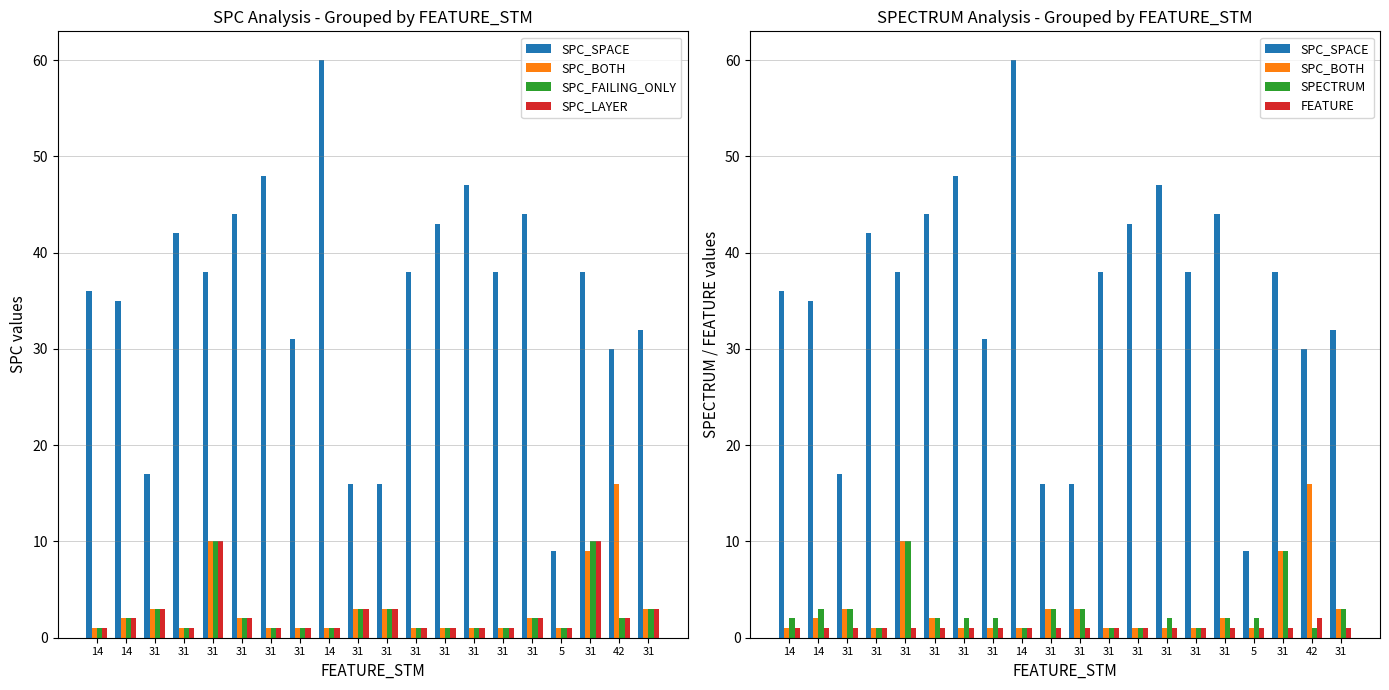

Reading right to left, list all the values displayed in this chart.

SPC_SPACE: 32	30	38	9	44	38	47	43	38	16	16	60	31	48	44	38	42	17	35	36
SPC_BOTH: 3	16	9	1	2	1	1	1	1	3	3	1	1	1	2	10	1	3	2	1
SPC_FAILING_ONLY: 3	2	10	1	2	1	1	1	1	3	3	1	1	1	2	10	1	3	2	1
SPC_LAYER: 3	2	10	1	2	1	1	1	1	3	3	1	1	1	2	10	1	3	2	1
SPECTRUM: 3	1	9	2	2	1	2	1	1	3	3	1	2	2	2	10	1	3	3	2
FEATURE: 1	2	1	1	1	1	1	1	1	1	1	1	1	1	1	1	1	1	1	1